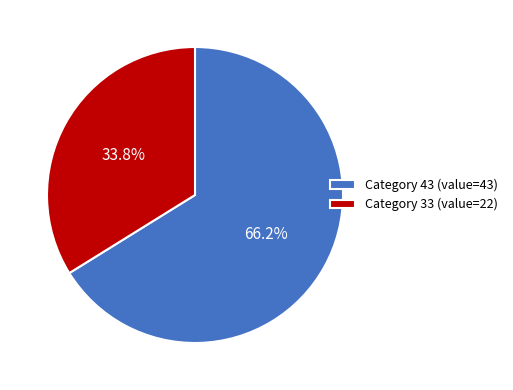

Which slice represents more than half of the pie?

Category 43 (value=43)